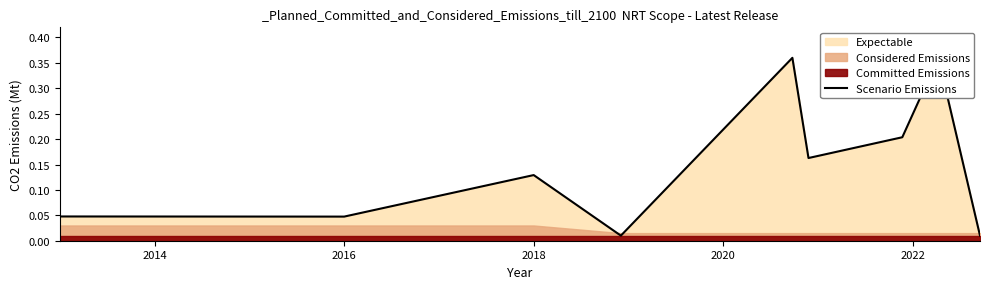

What is the maximum value shown in the chart?

0.4